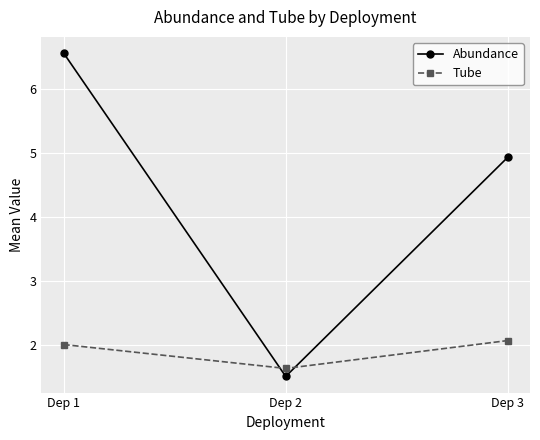

Which series has the largest range (max minus min)?

Abundance